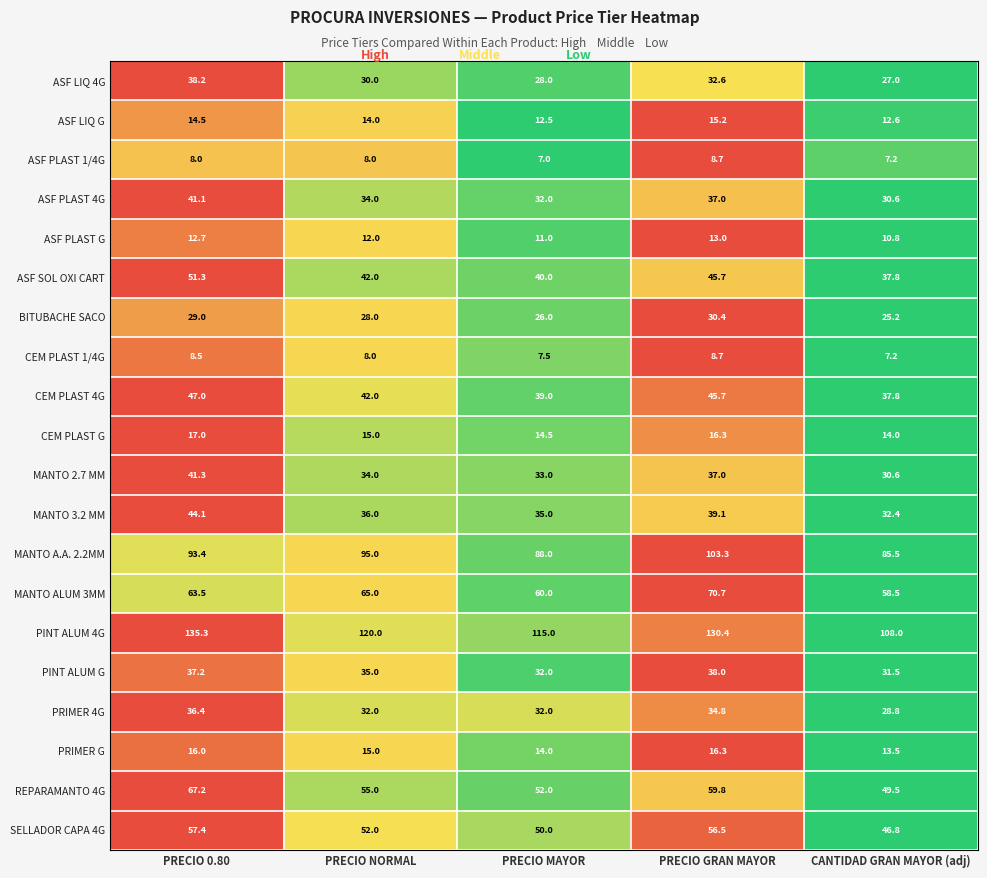

The ASF LIQ G series shows 3.3 at PRECIO MAYOR. True or false?

False